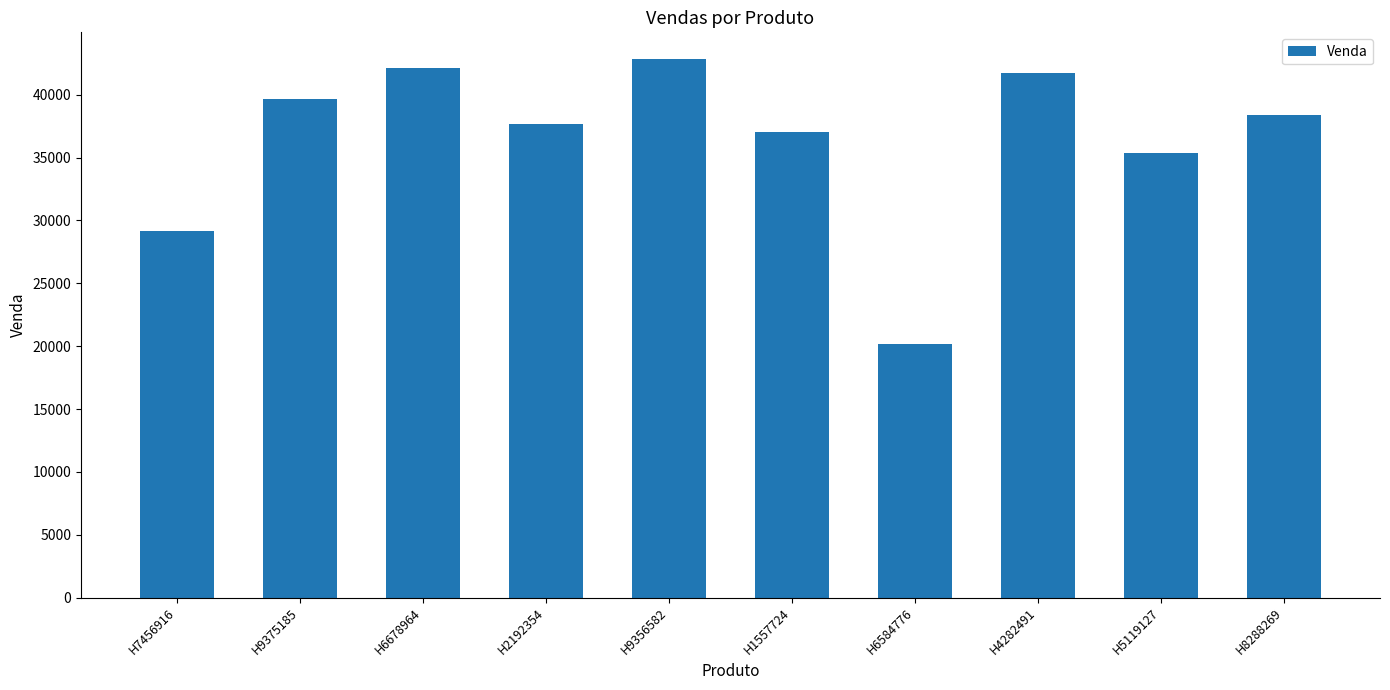

What is the change in value from H7456916 to H9375185?

+10550